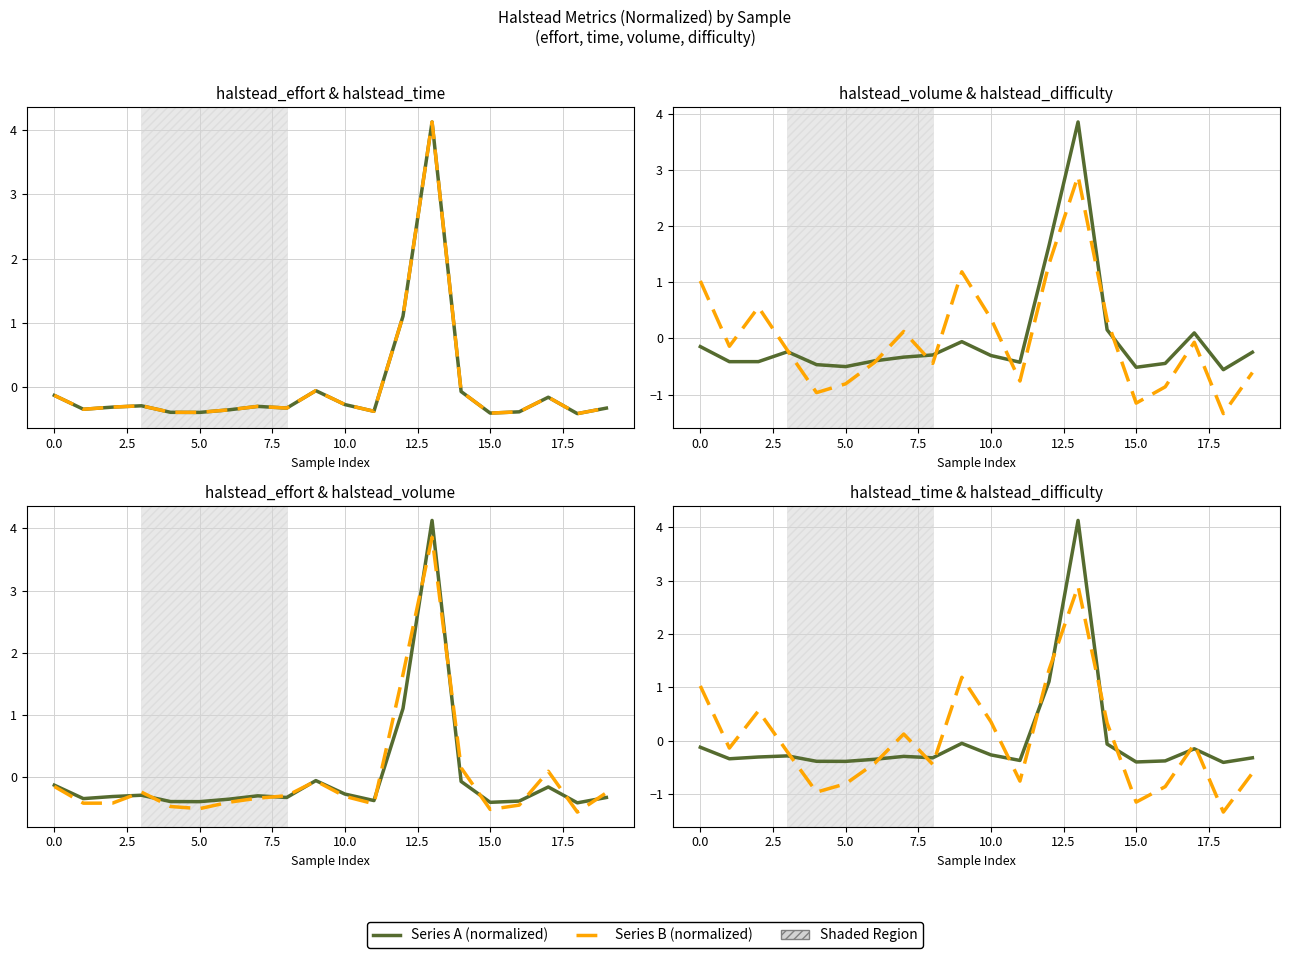

In halstead_volume, how many points are lower than both neighbors (excluding endpoints)?

5